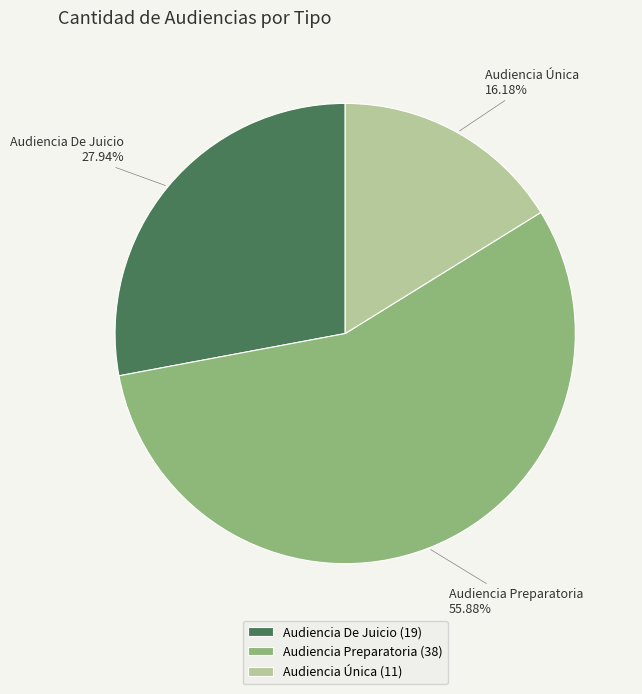

True or false: Audiencia De Juicio accounts for 28% of the total.

True